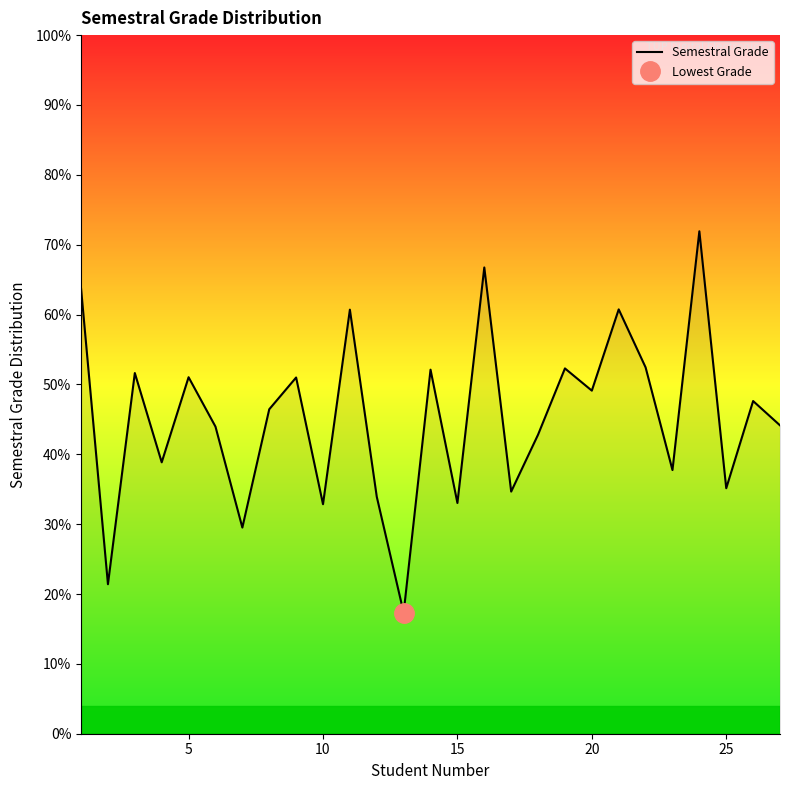

What is the lowest value of the Semestral Grade series?

17.3